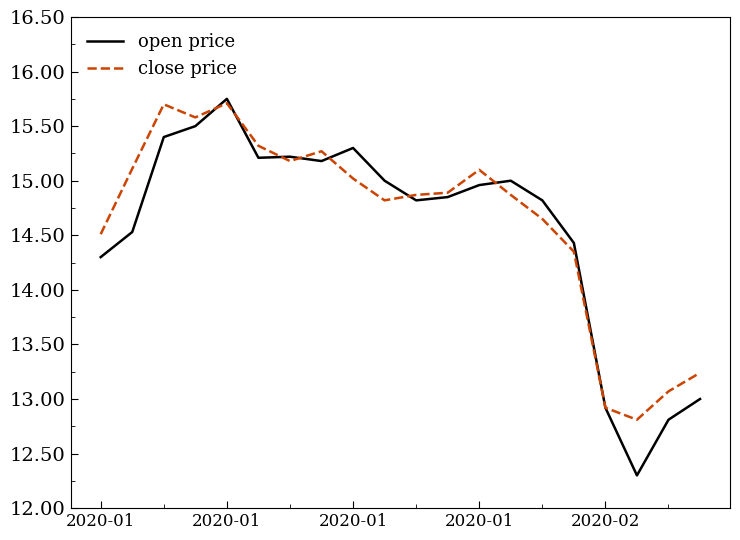

What is the difference between the second highest and second lowest values in the open price series?

2.7